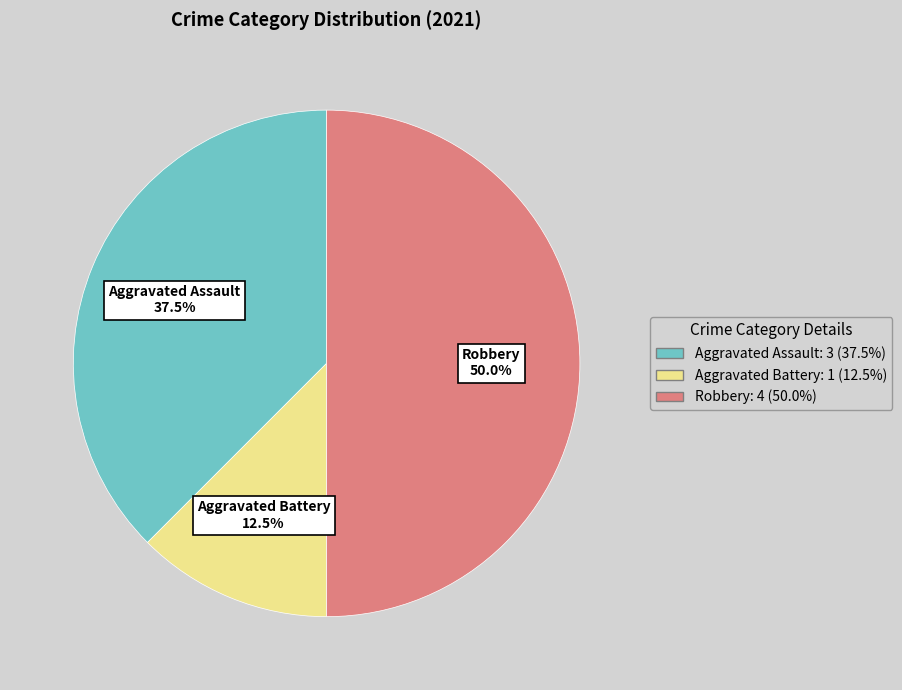

How much of the chart is everything except Aggravated Battery?

87.5%